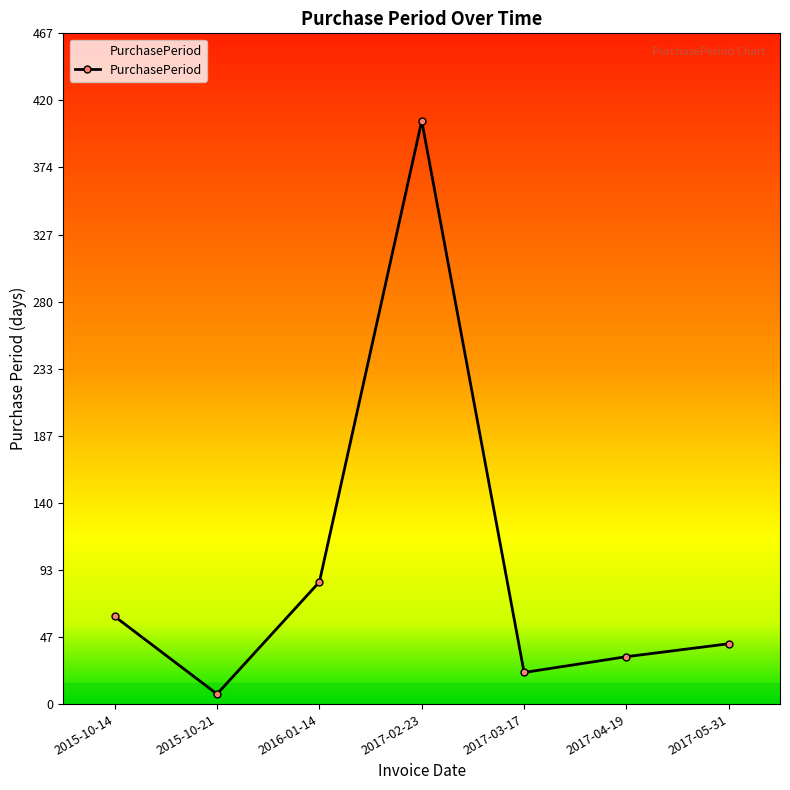

Reading left to right, what are all the values shown in this chart?

61	7	85	406	22	33	42